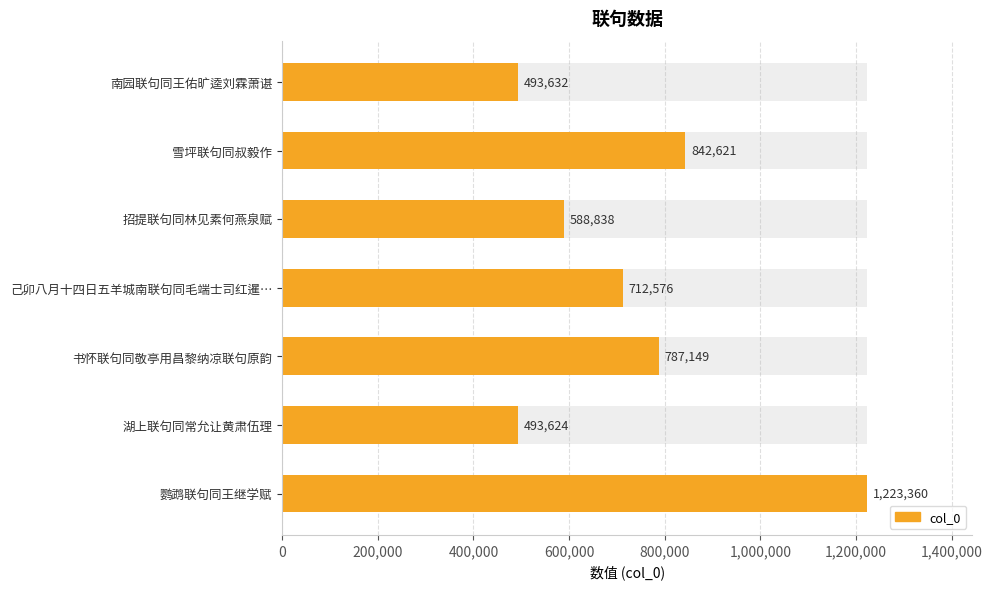

What position from the left is 鹦鹉联句同王继学赋?

7